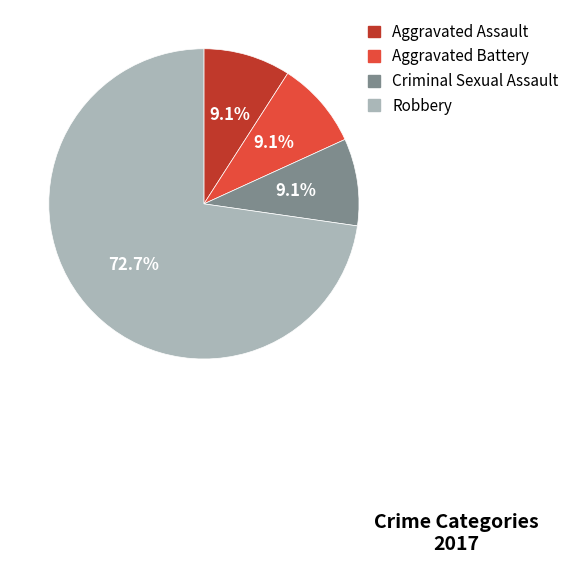

How many segments does this pie chart have?

4